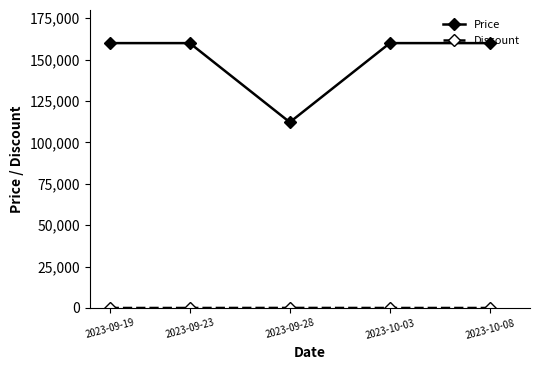

How many lines are shown in the chart?

2